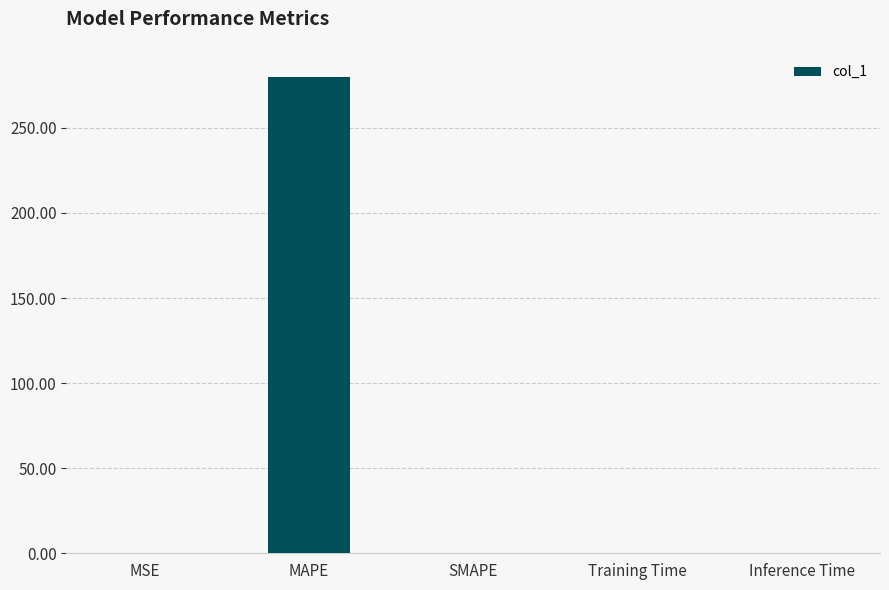

What is the sum of all values?

280.4